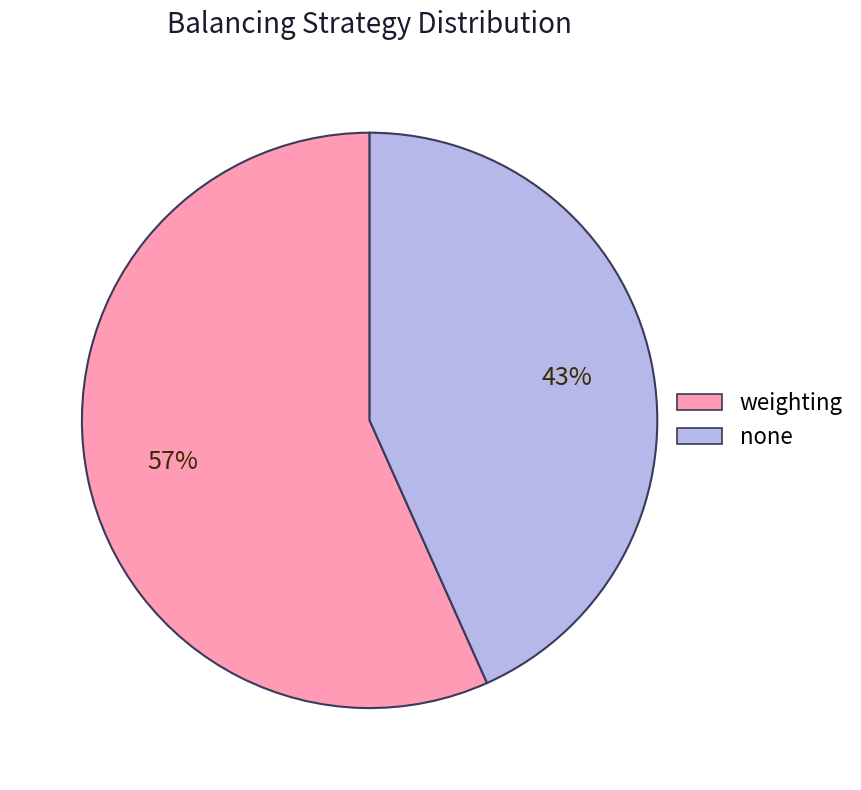

Is there any slice that represents more than half of the pie?

Yes